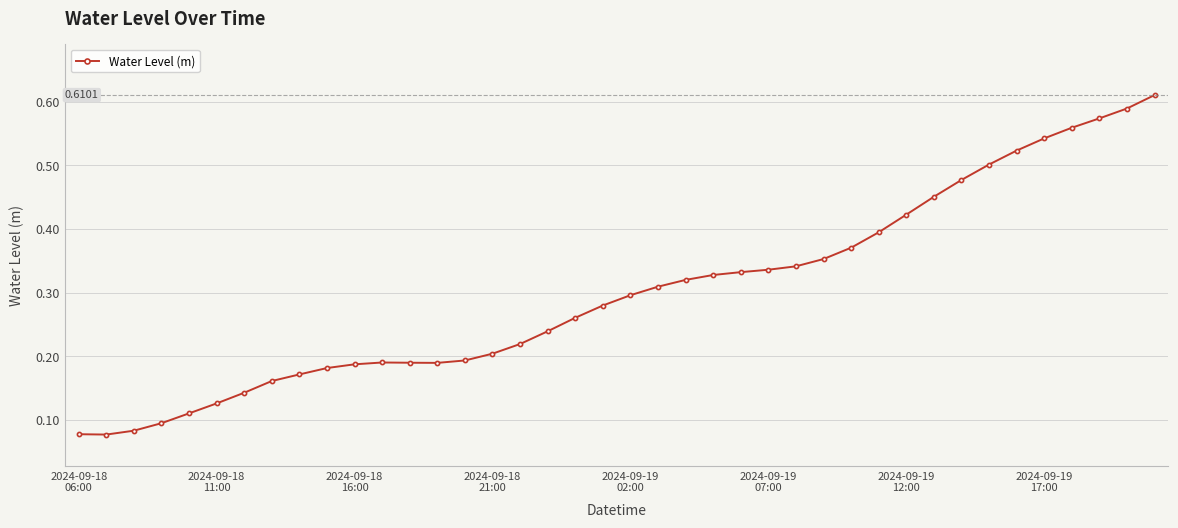

True or false: there are more than 0 points higher than both neighbors.

True